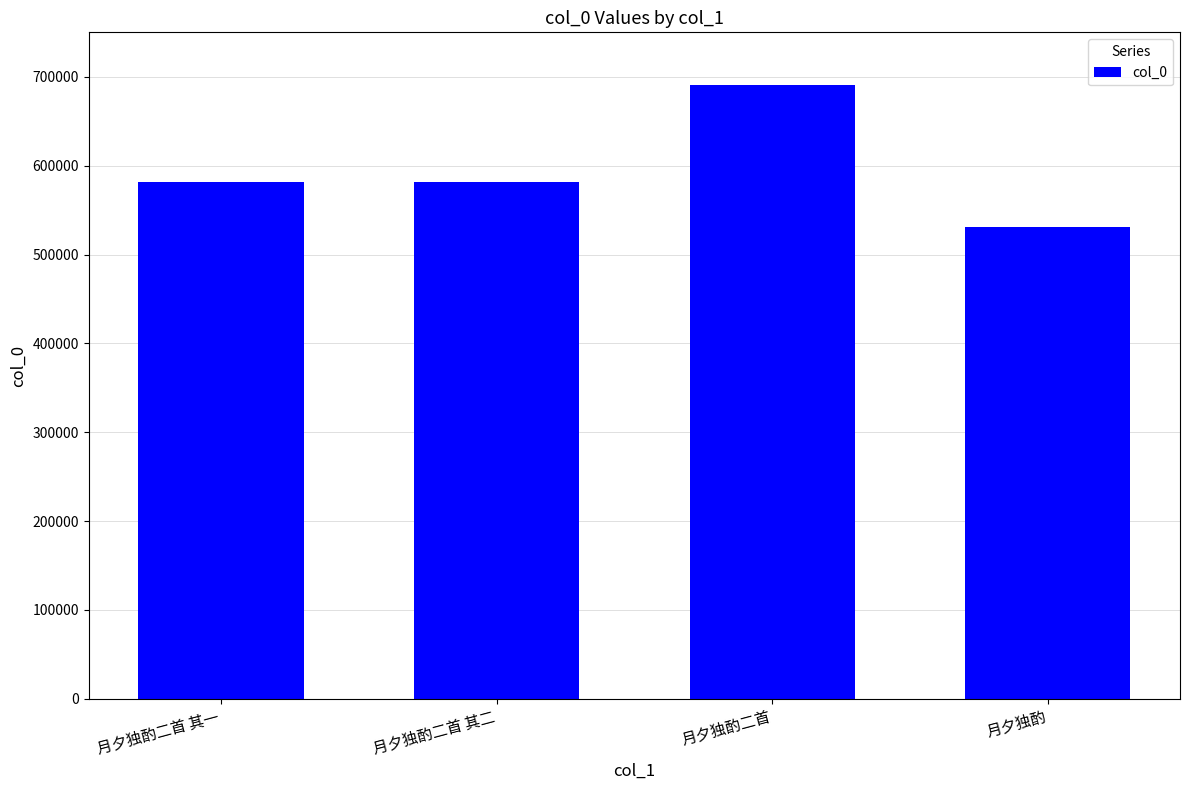

What is the difference between the second highest and second lowest values?

1